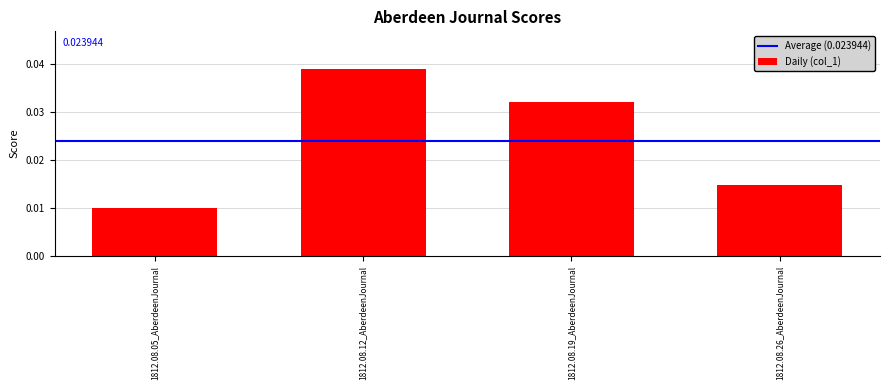

List the labels in order of value, largest first.

1812.08.12_AberdeenJournal, 1812.08.19_AberdeenJournal, 1812.08.26_AberdeenJournal, 1812.08.05_AberdeenJournal